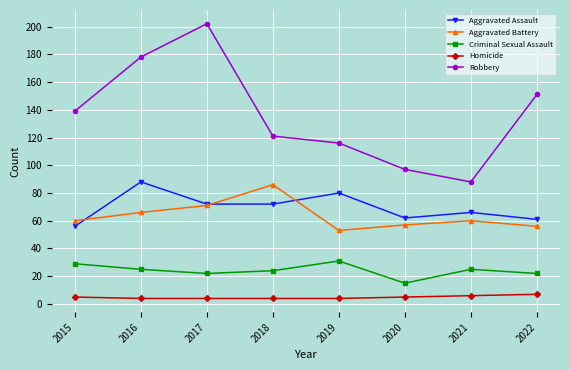

What value does the Aggravated Assault series have at 2021?

66